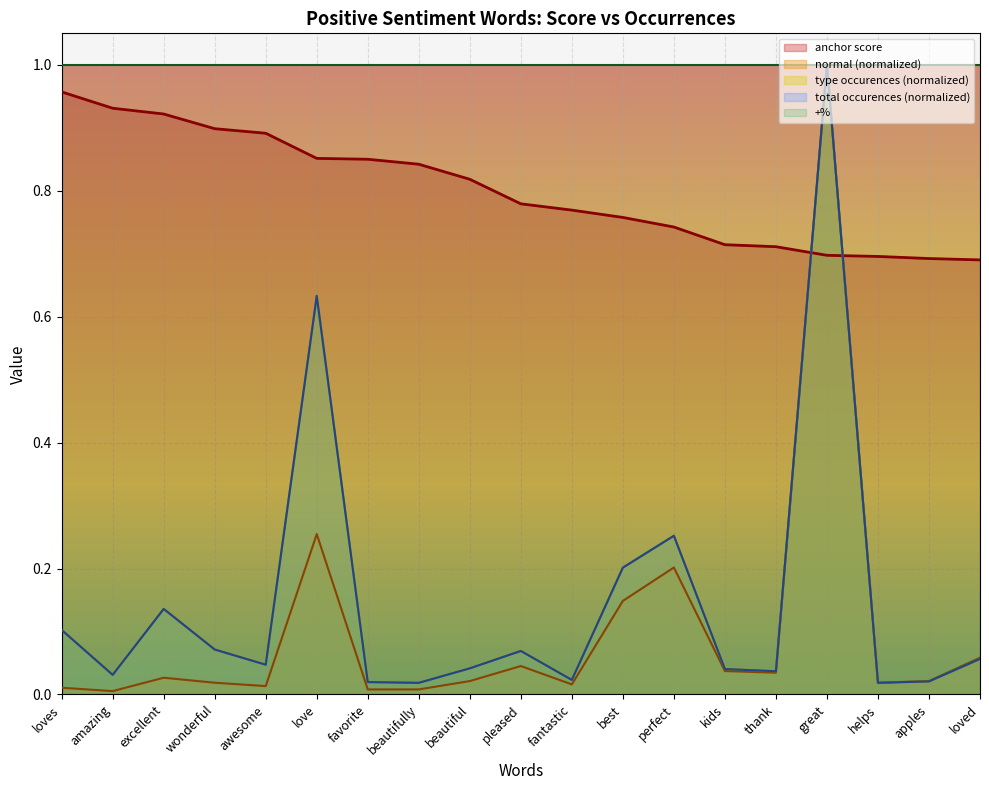

How many data points does each series have?

19